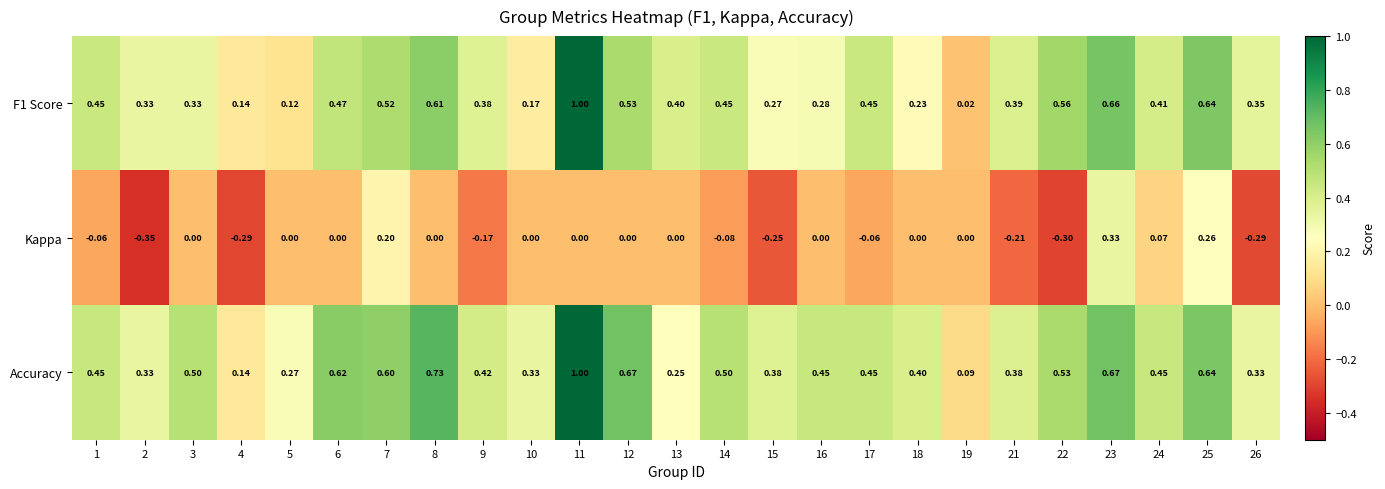

Which series changed the most between 7 and 9?

Kappa